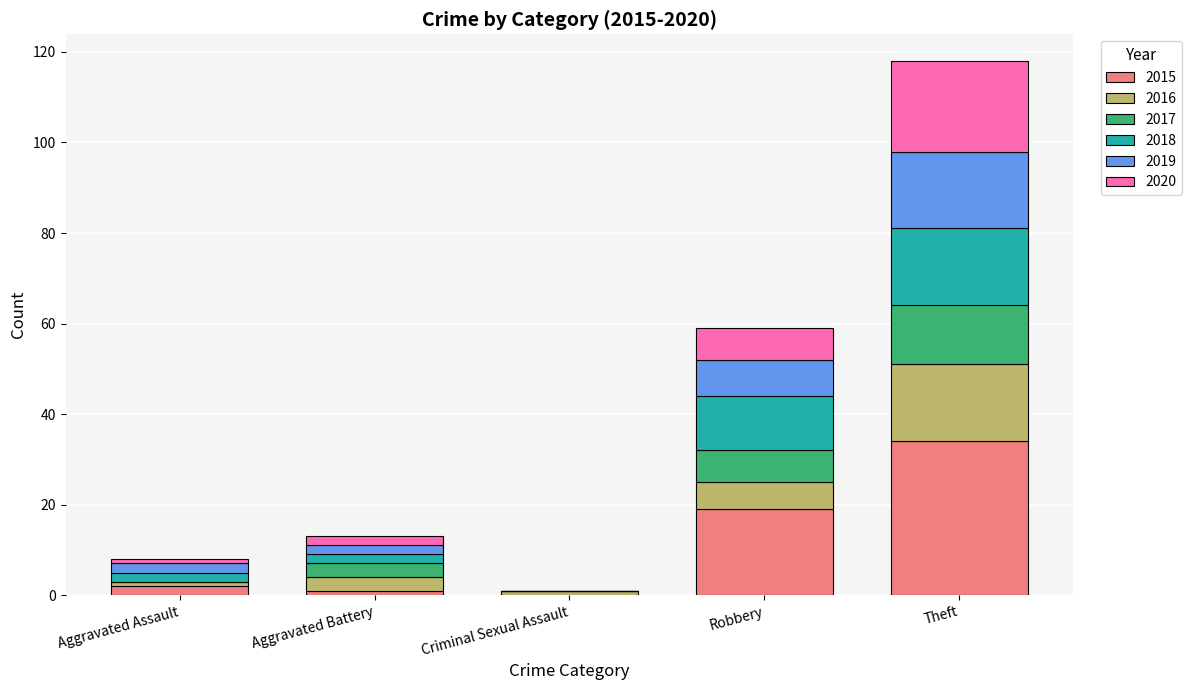

Is it true that 2015 equals 13 at Robbery?

False